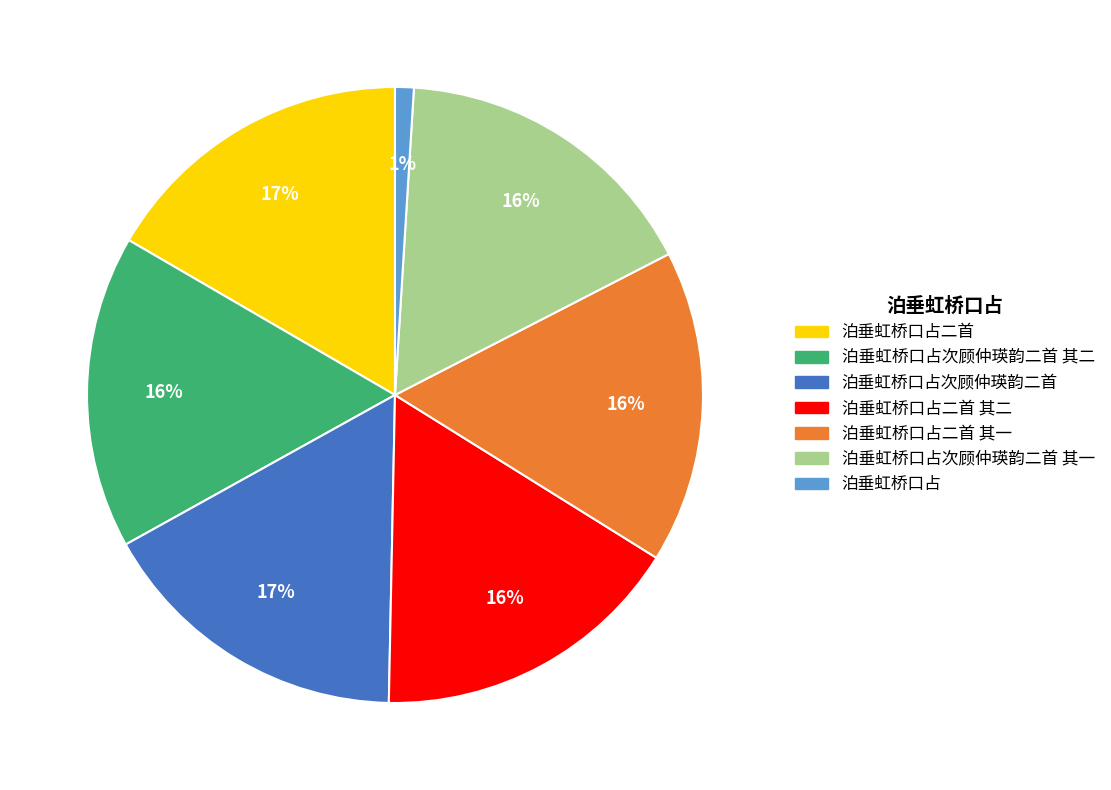

How many segments does this pie chart have?

7